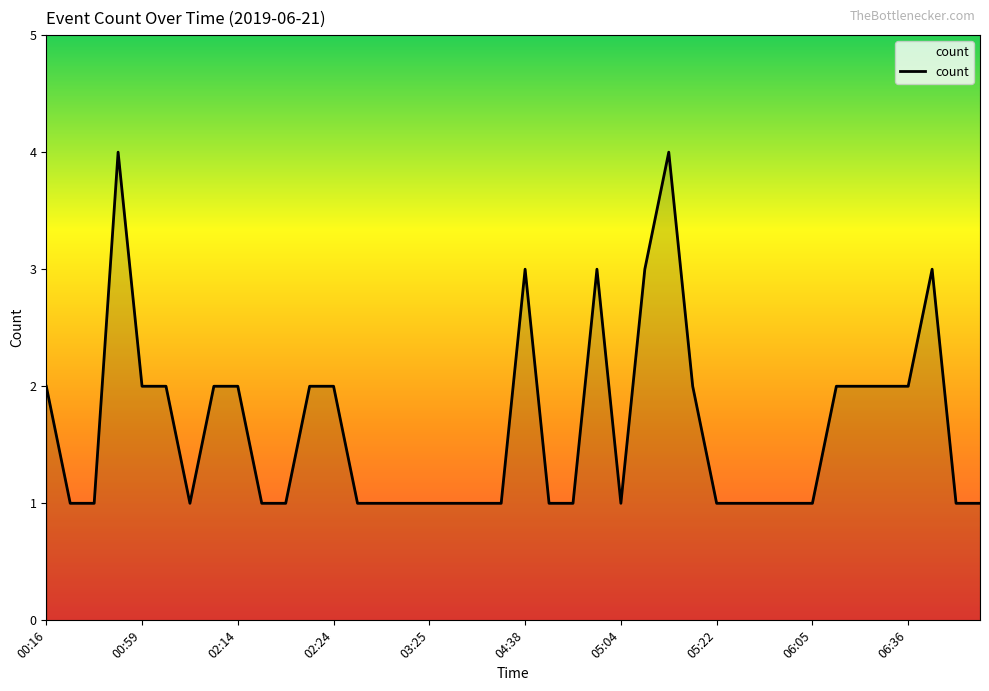

What is the greatest value displayed?

4